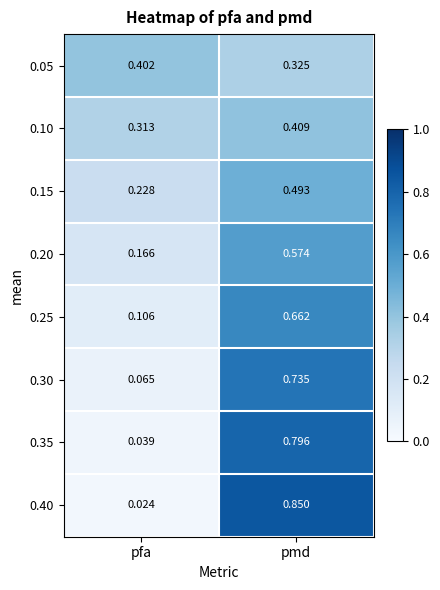

At which category is the sum across all series the highest?

pmd